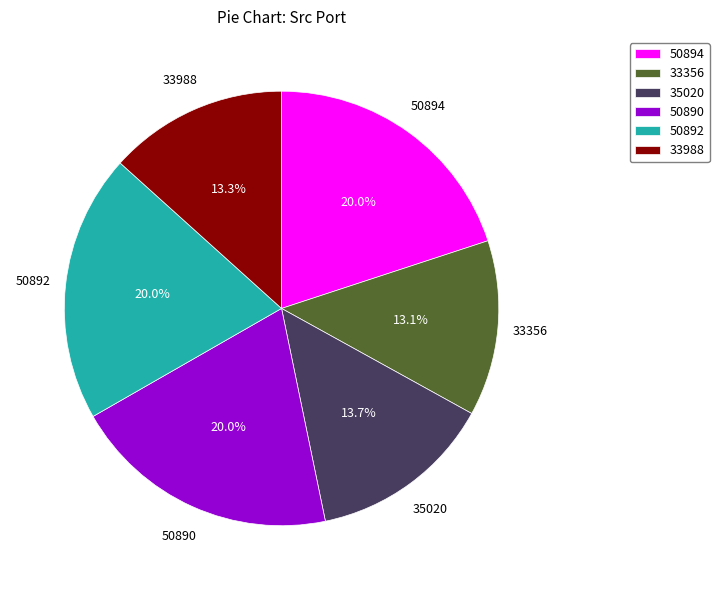

How many segments does this pie chart have?

6